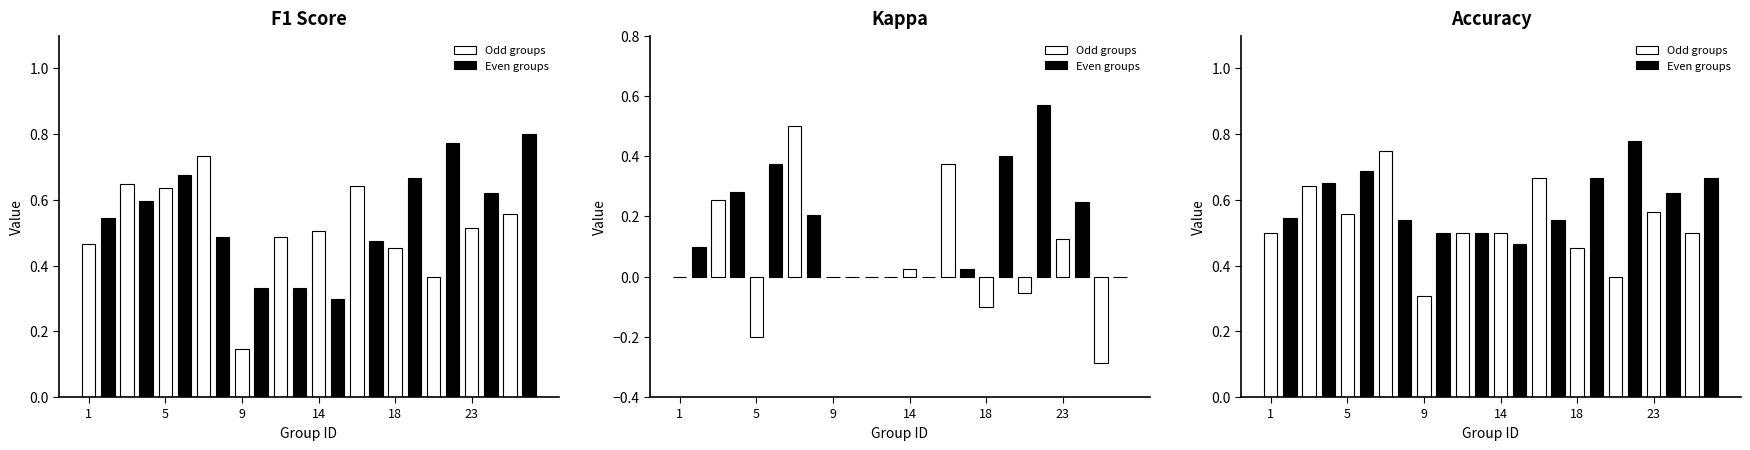

What is the greatest value displayed?

0.8